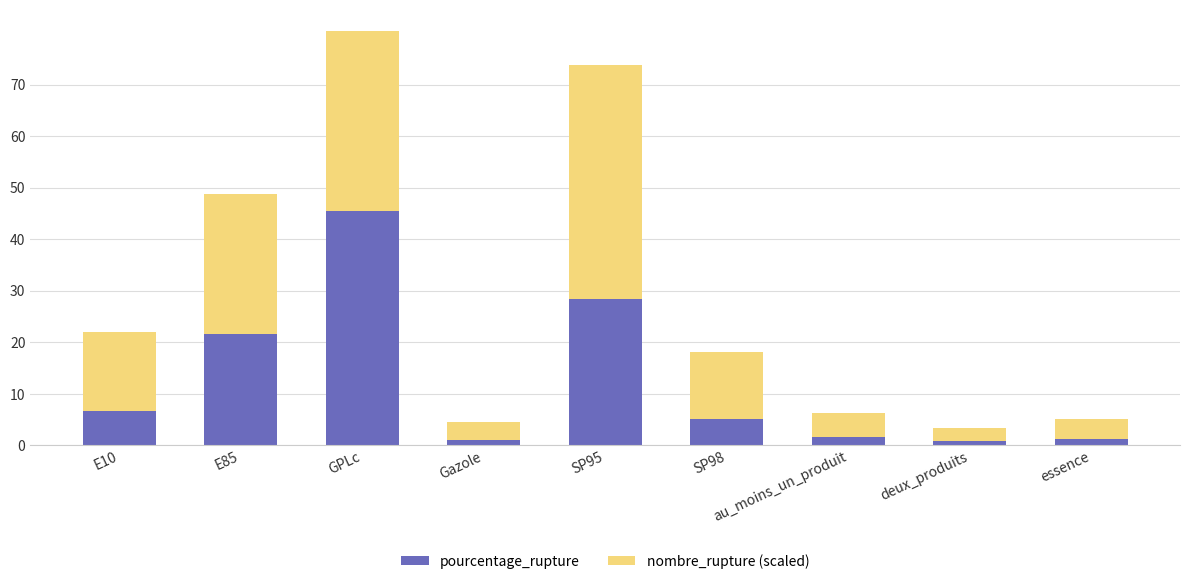

What is the sum of all pourcentage_rupture values?

112.1